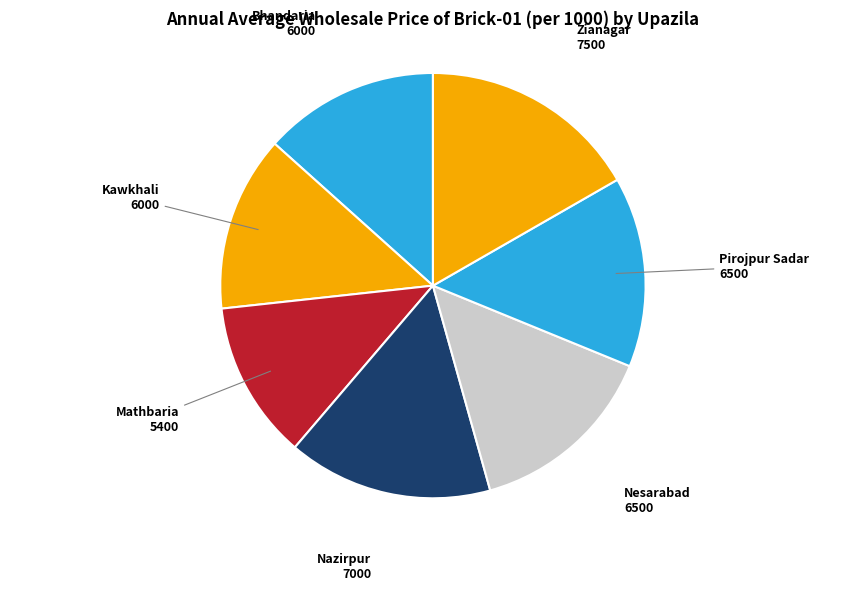

Approximately how many times larger is the value at Mathbaria compared to Nazirpur?

0.8